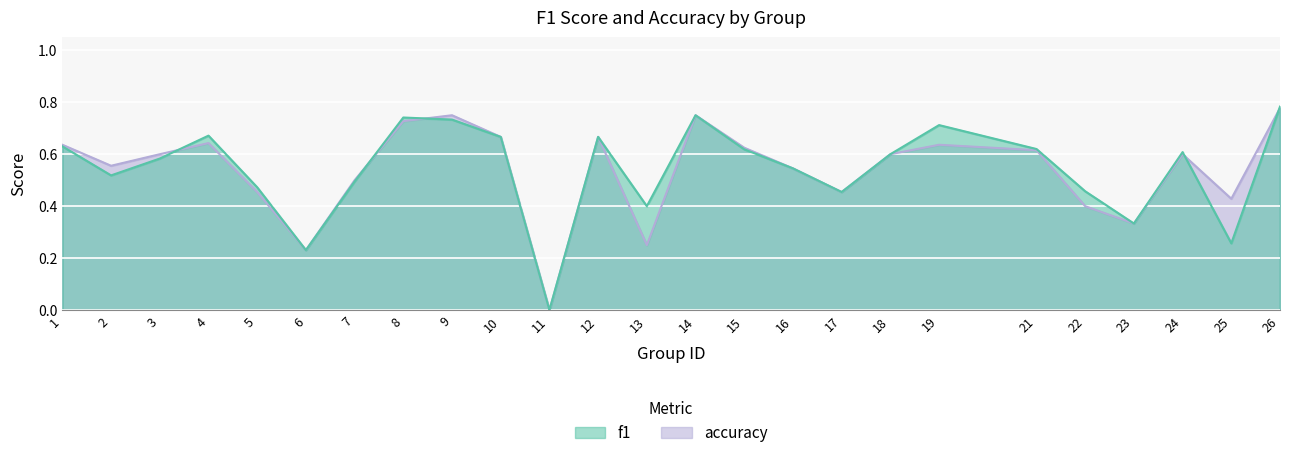

After their last crossing, which series has the higher values: f1 or accuracy?

f1